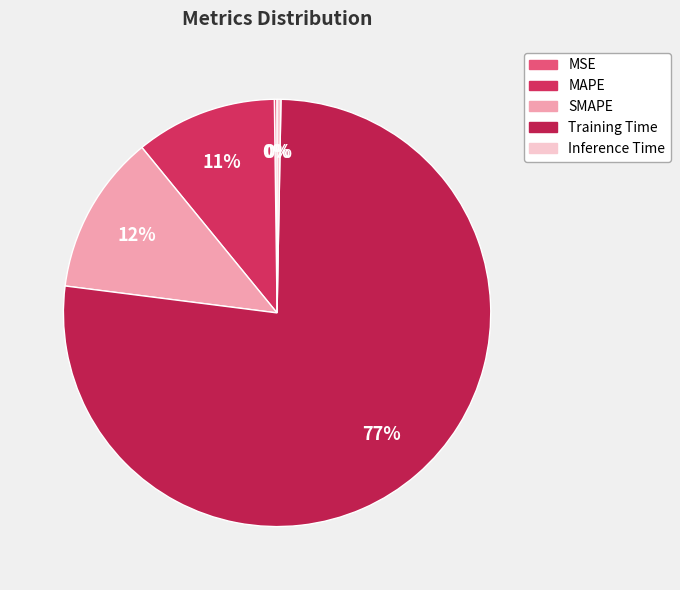

Which category has the smallest portion of the pie?

MSE